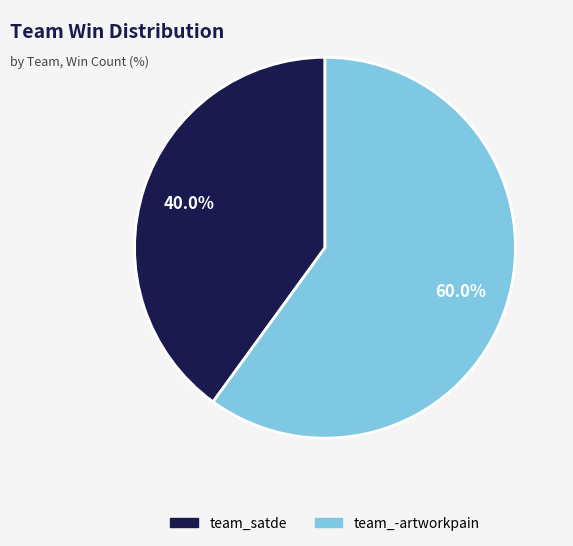

Does team_-artworkpain account for over 50% of the chart?

Yes